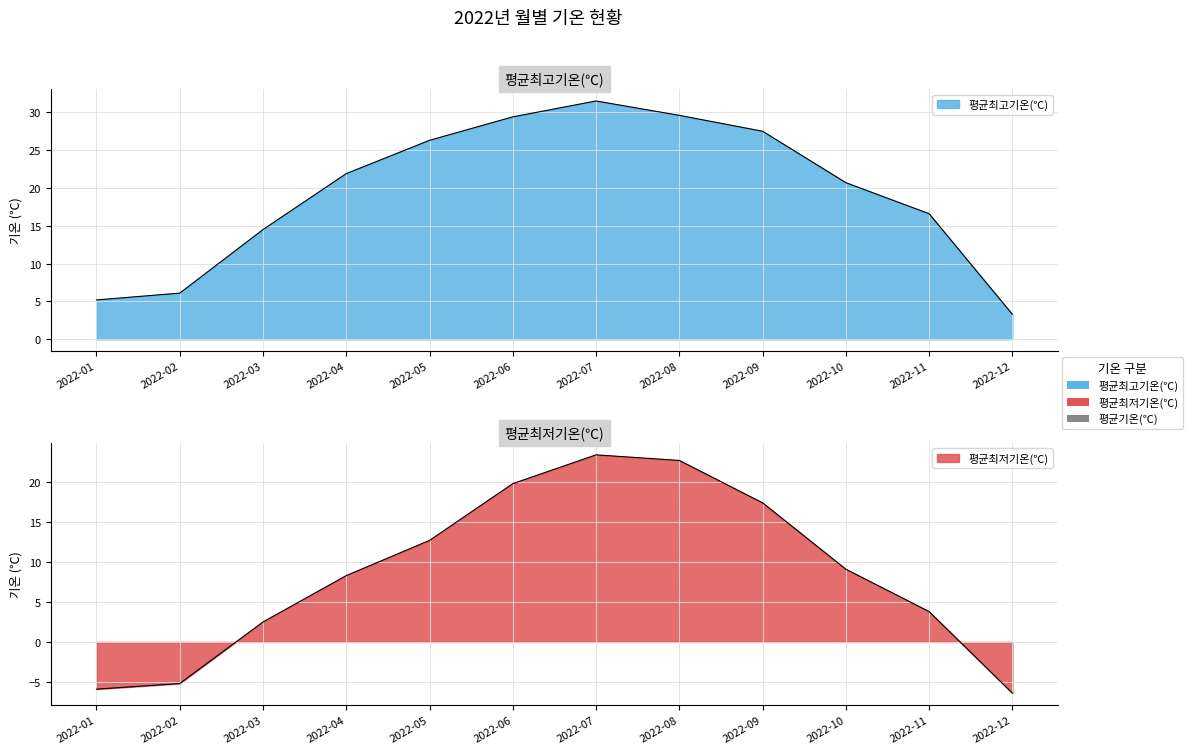

At which category is the sum across all series the highest?

2022-07